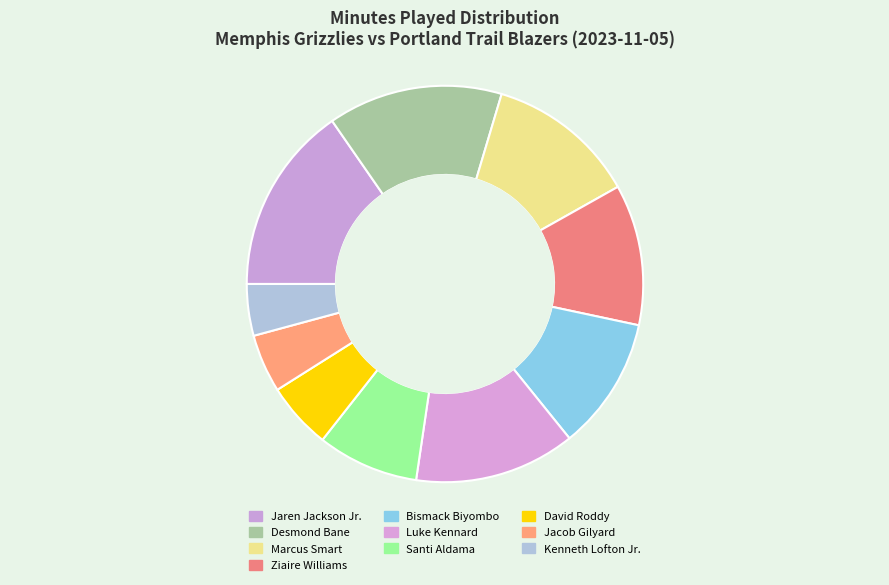

What is the ratio of the value at David Roddy to the value at Marcus Smart?

0.4